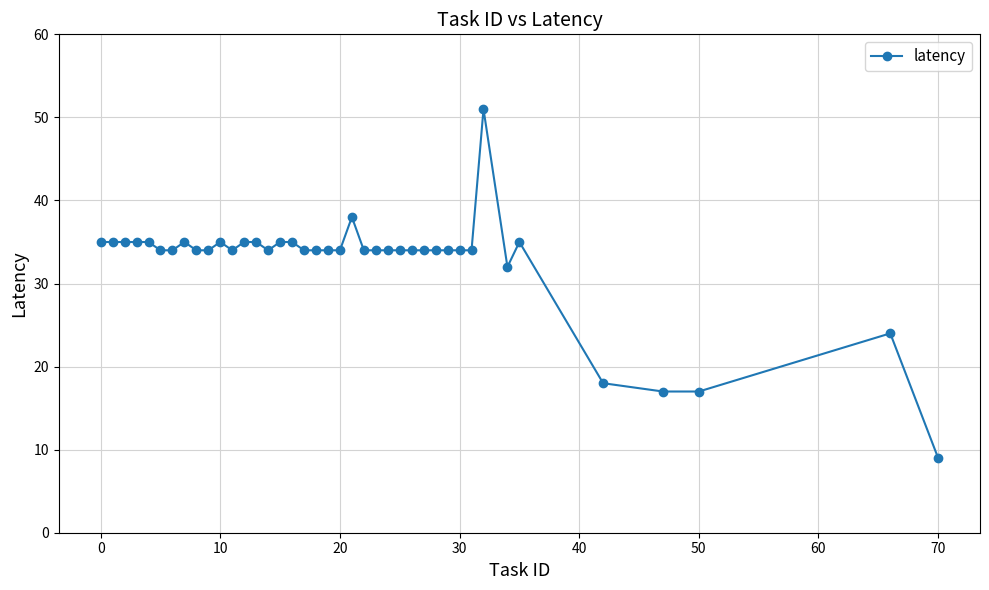

True or false: the data has more than 0 interior local peaks.

True